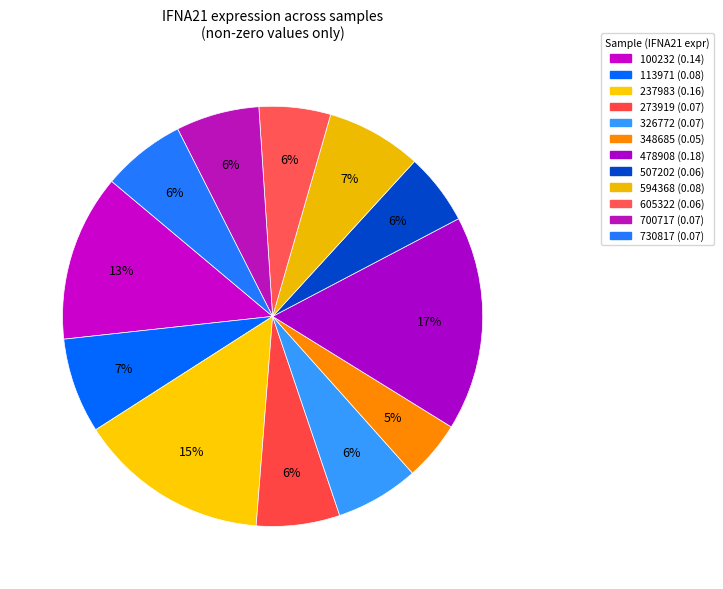

Count the number of slices in the pie.

12